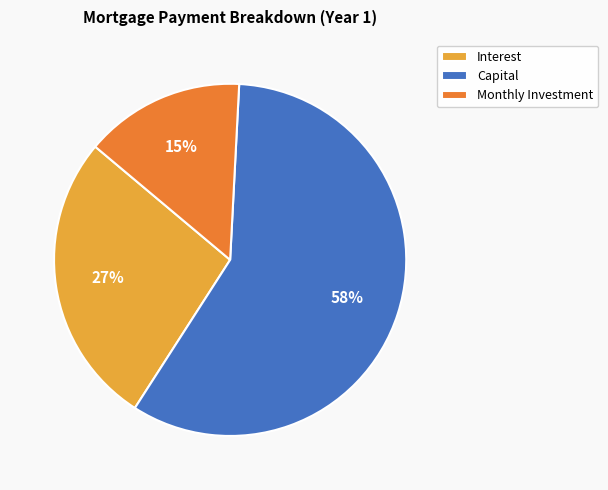

The Capital slice represents 58% of the pie. True or false?

True